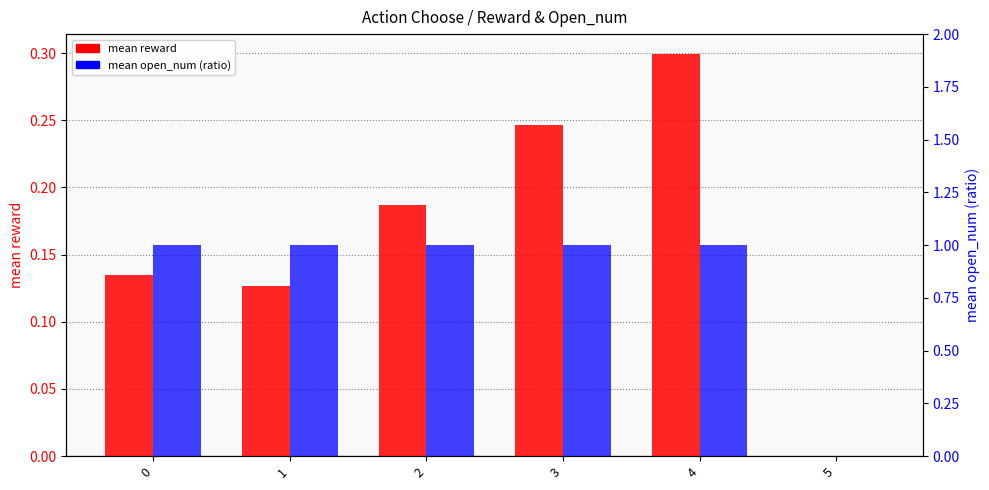

At which category is the sum across all series the highest?

4